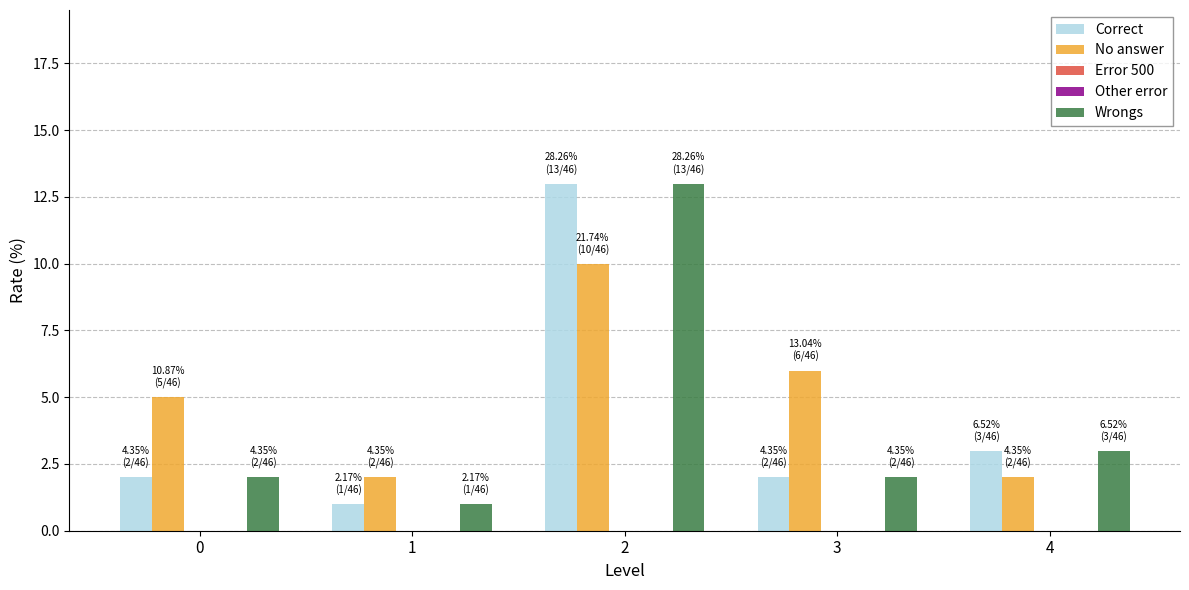

List the labels in order of Correct value, smallest first.

1, 0, 3, 4, 2